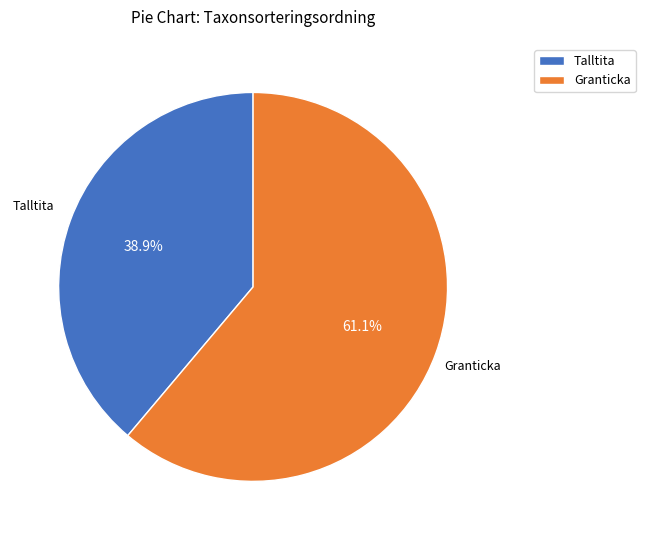

Is Granticka the majority of the pie?

Yes